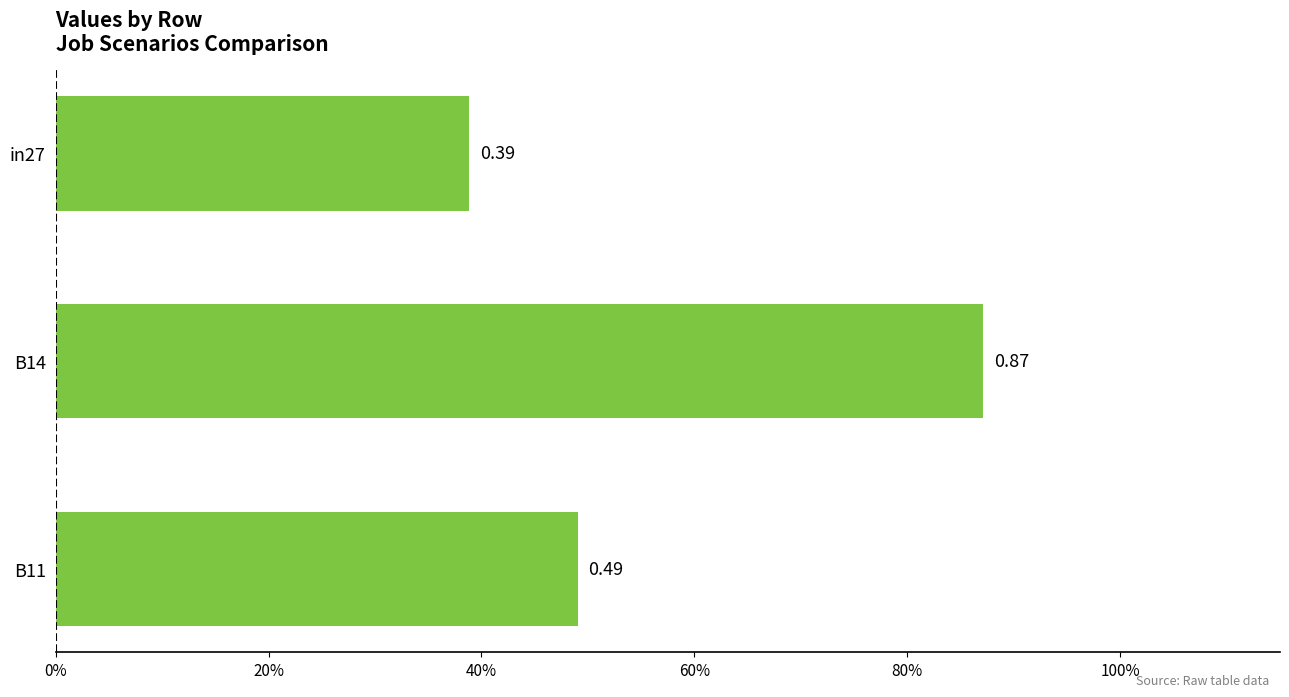

List the labels in order of value, smallest first.

in27, B11, B14